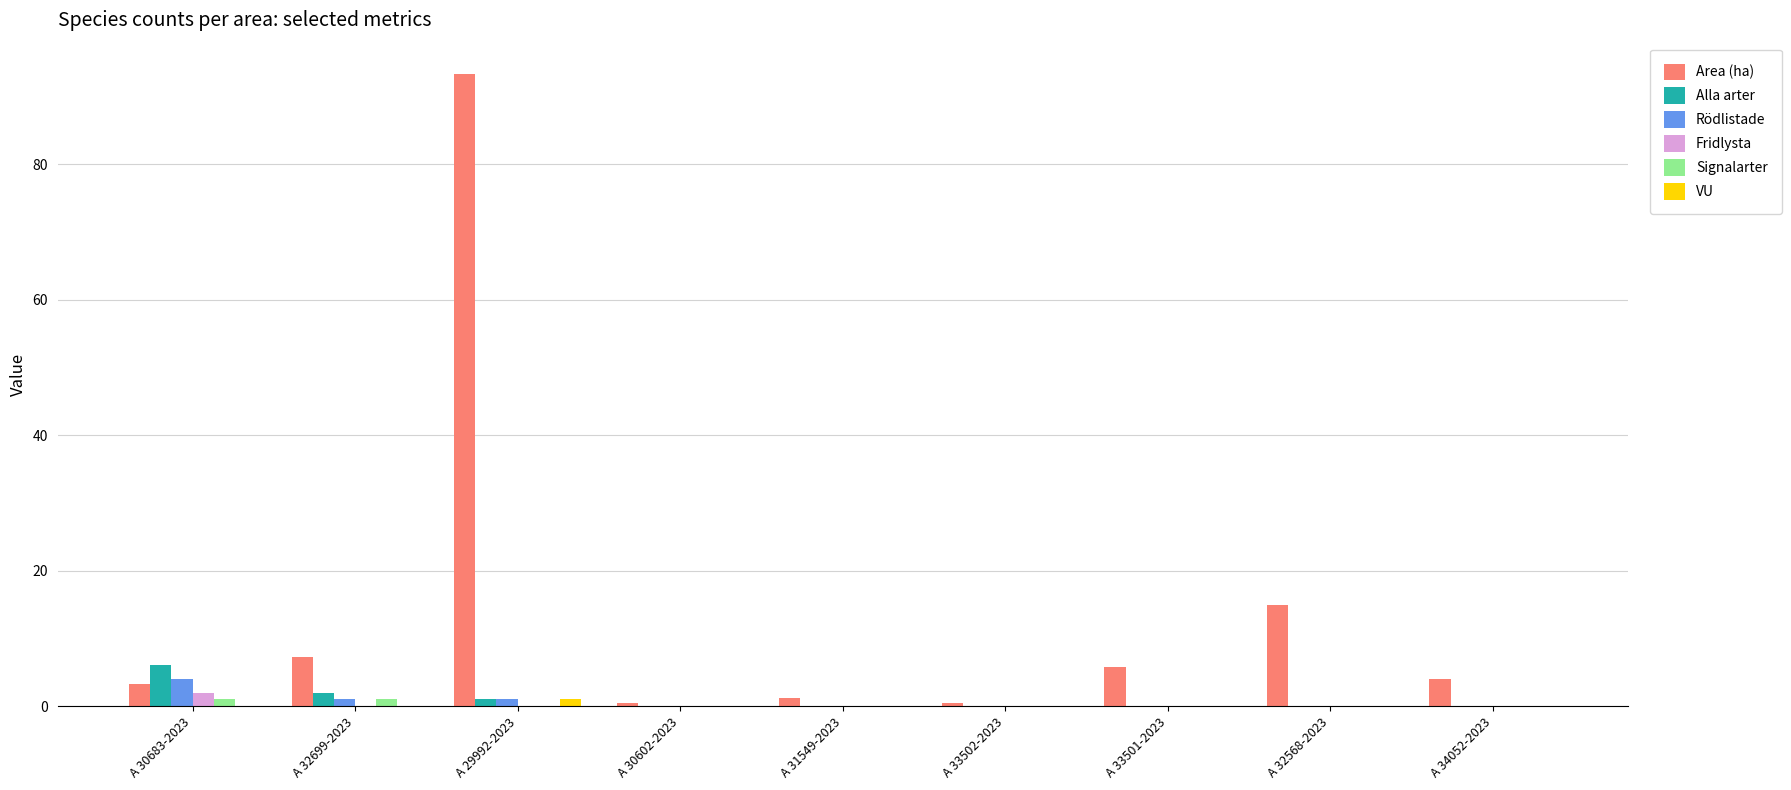

Are the bars grouped side by side (vs. stacked)?

Yes